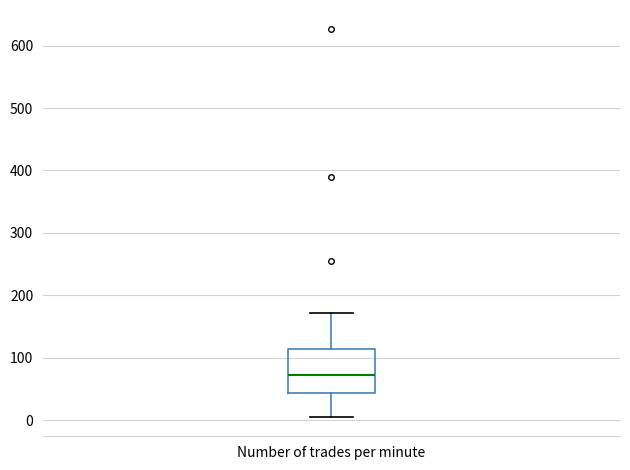

Transcribe this box plot: give where the median line is, the range the box spans, and where the two whiskers end, as read against the y-axis. The values are not printed on the chart, so give them approximately, as read against the axis.

median 70, box 40 to 110, whiskers 10 to 170